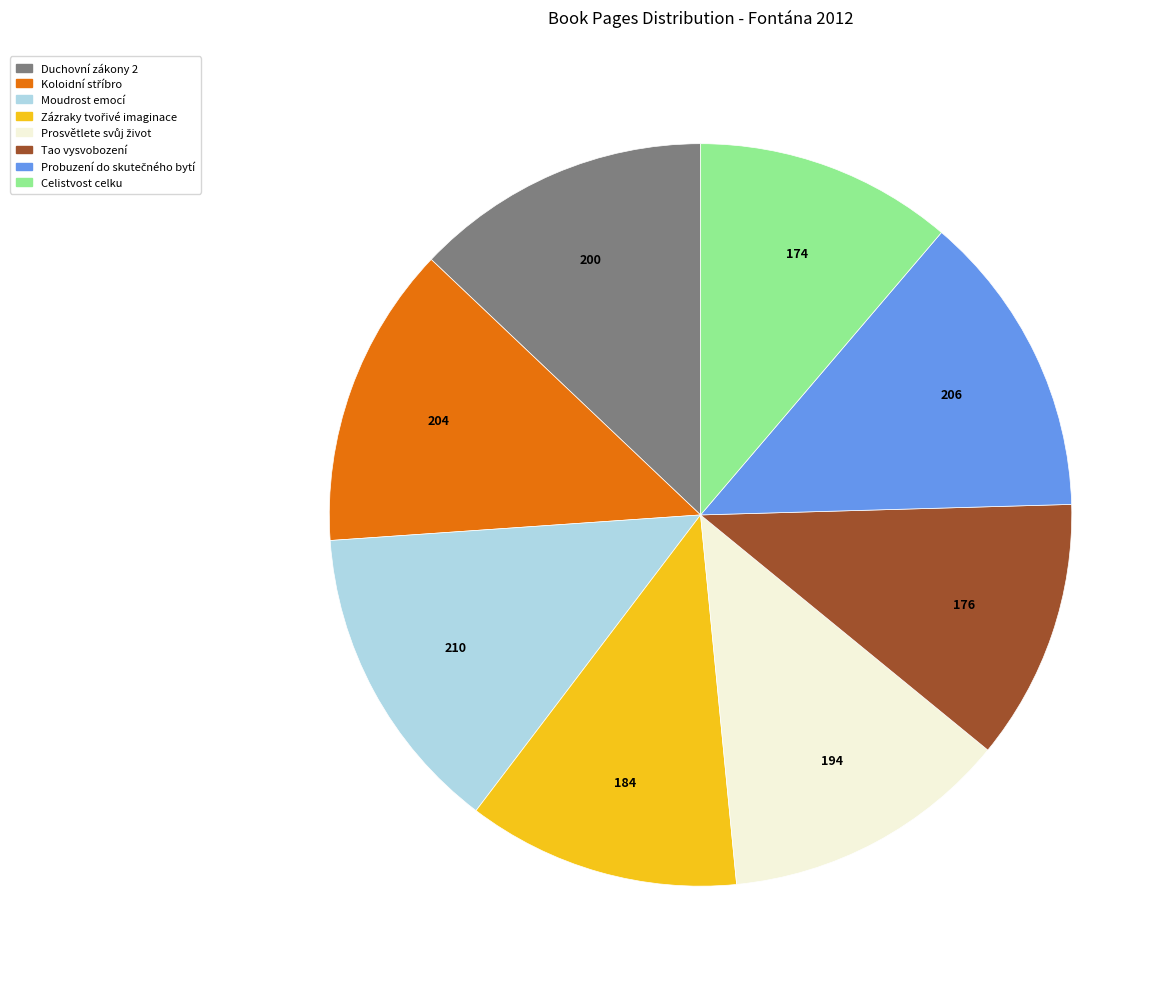

True or false: Moudrost emocí accounts for 6% of the total.

False